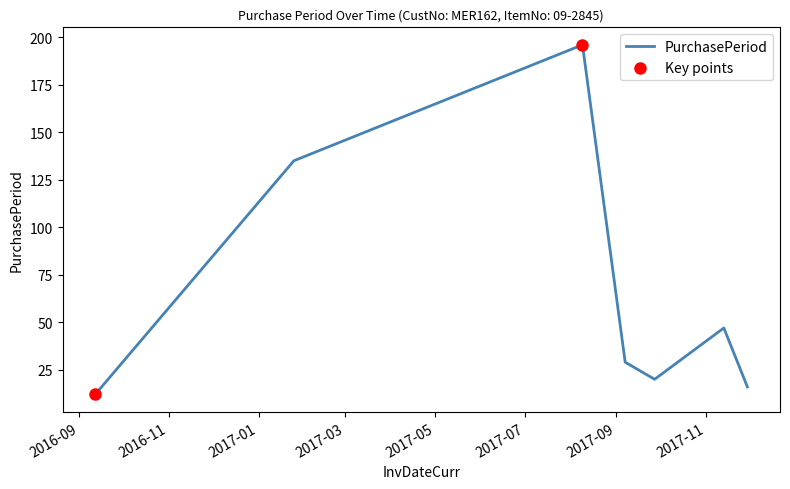

What is the smallest value displayed?

12